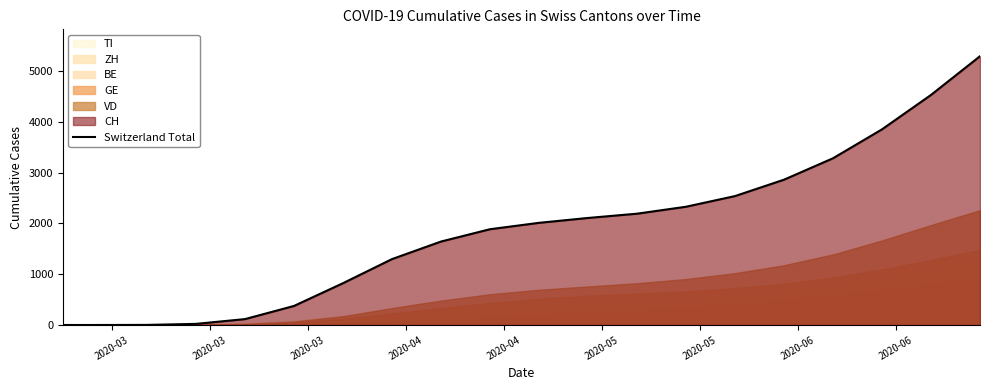

How many positive values are there?

18